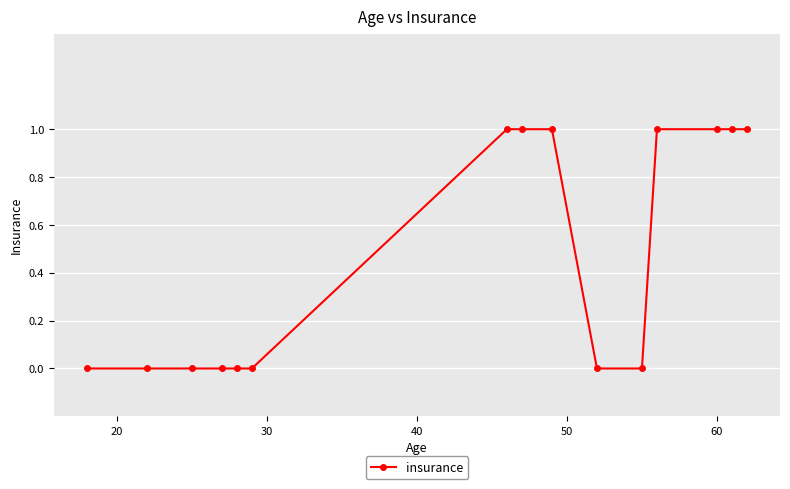

What is the greatest value displayed?

1